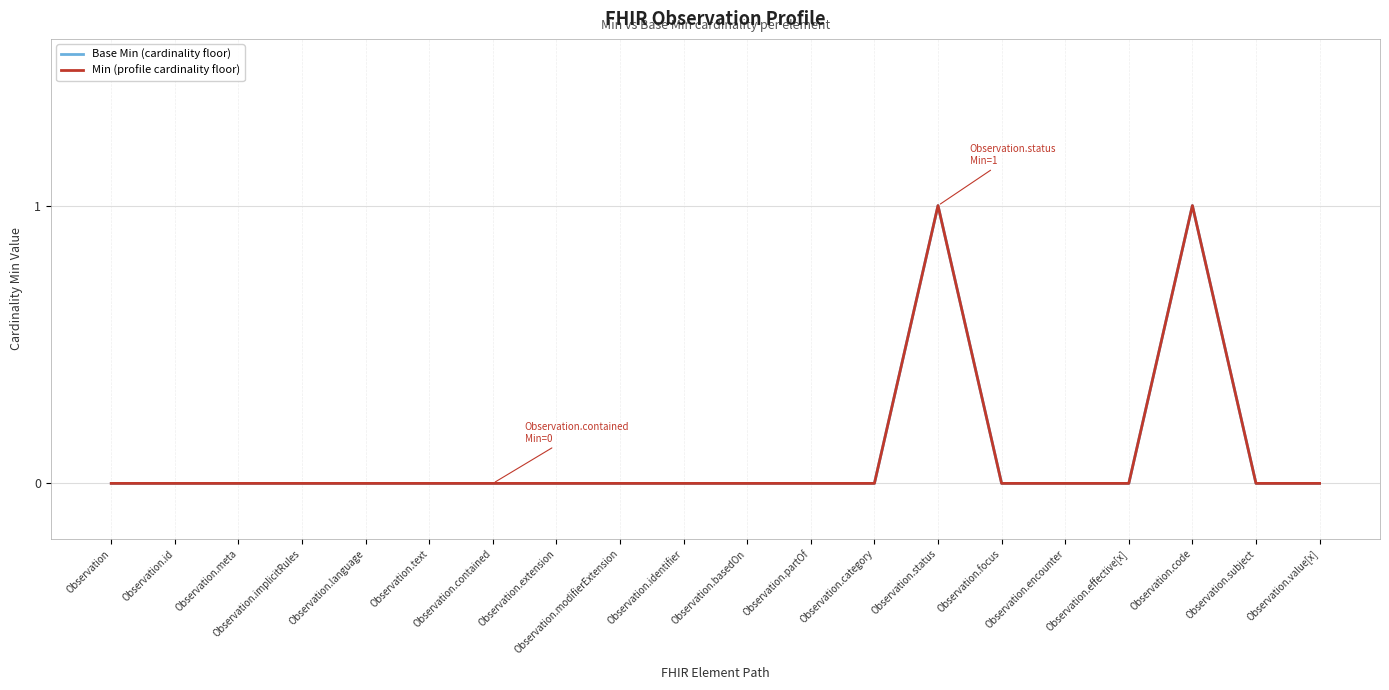

Which series changed the most between Observation.meta and Observation.code?

Base Min (cardinality floor)